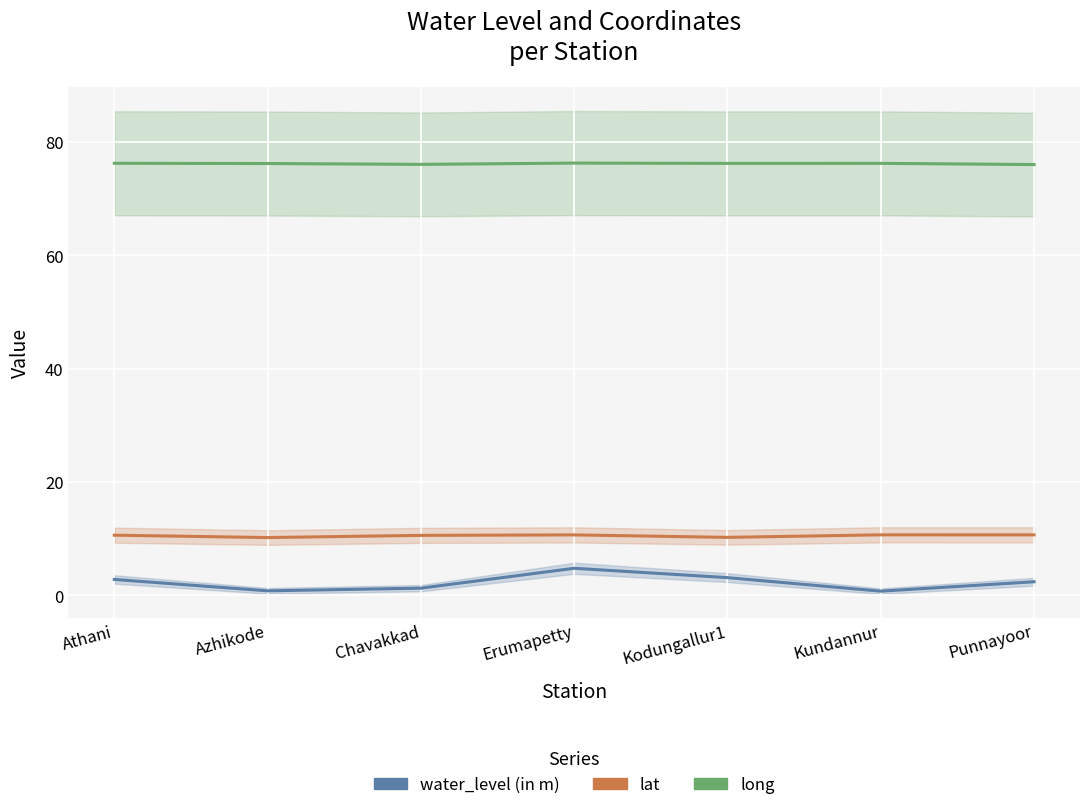

What is the value of the water_level (in m) point at the 1st from the left?

2.8